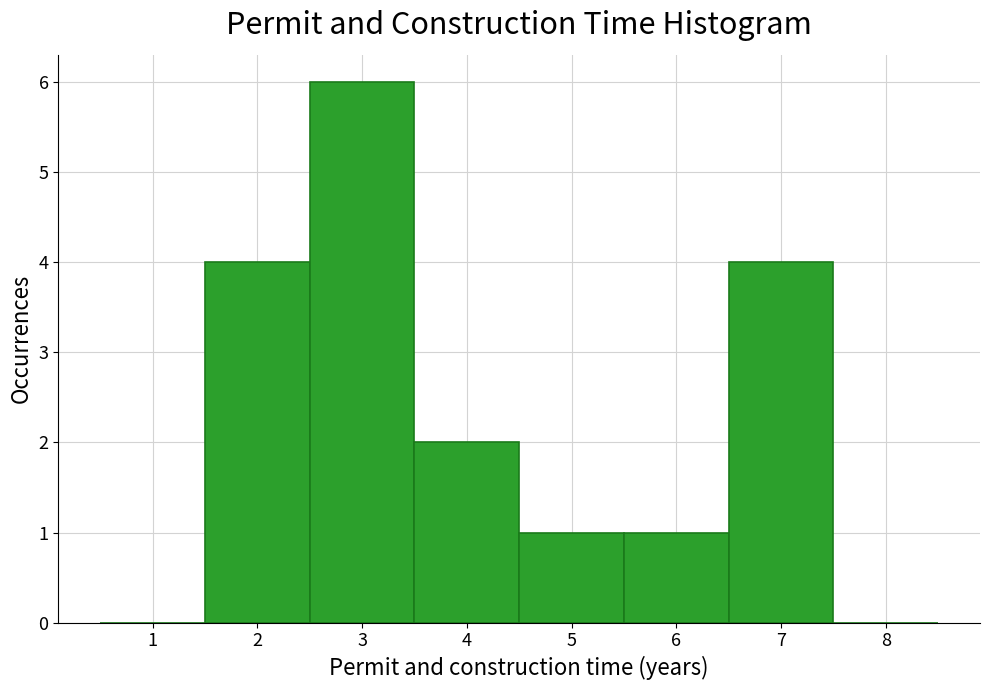

How tall is the bar that spans 4.5 to 5.5 on the x-axis? The values are not printed on the chart, so give them approximately, as read against the axis.

1